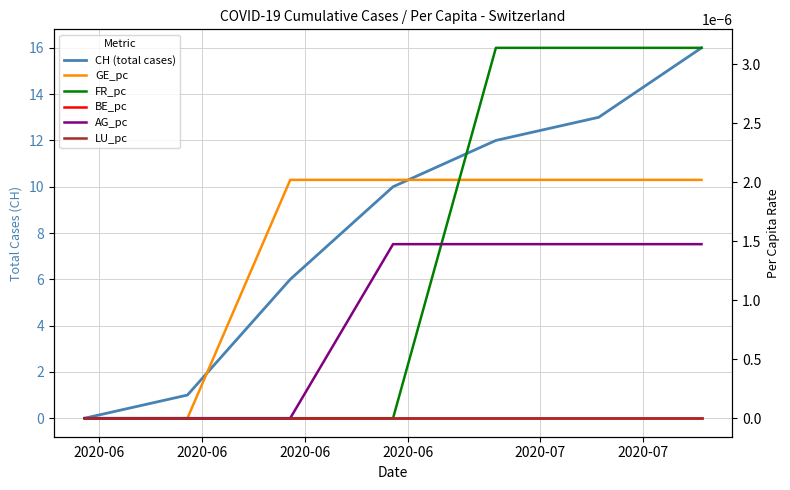

Which series has the largest total across all categories?

CH (total cases)